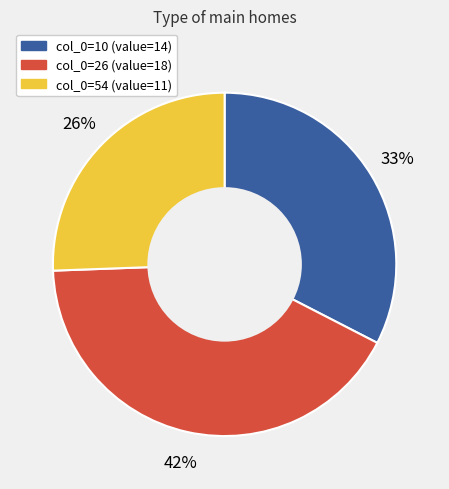

To the nearest percent, what is the difference between the largest and smallest slice percentages?

16%